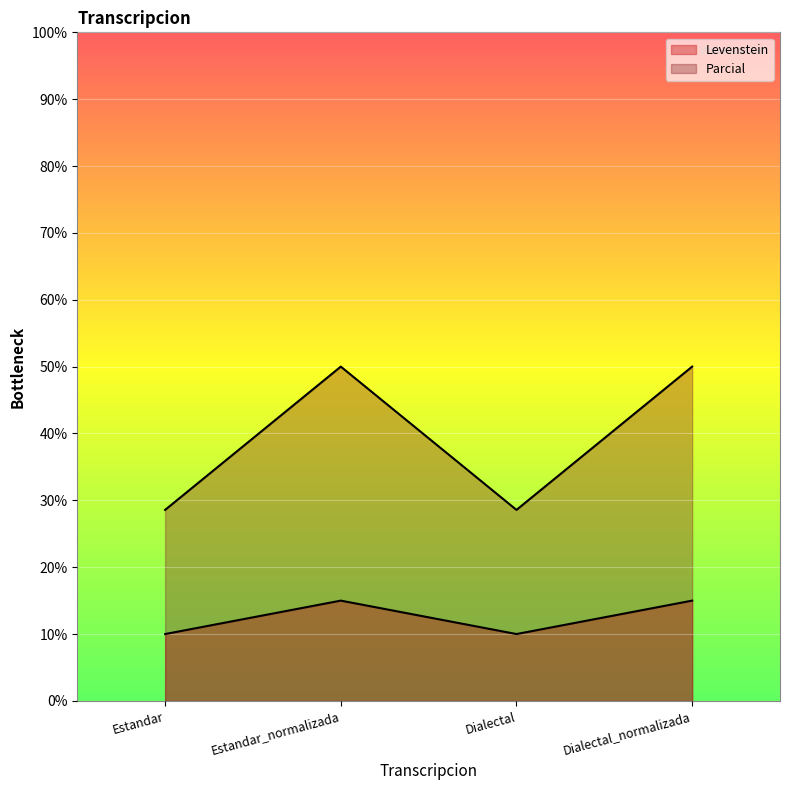

Where is Levenstein nearest to the value 12?

Estandar